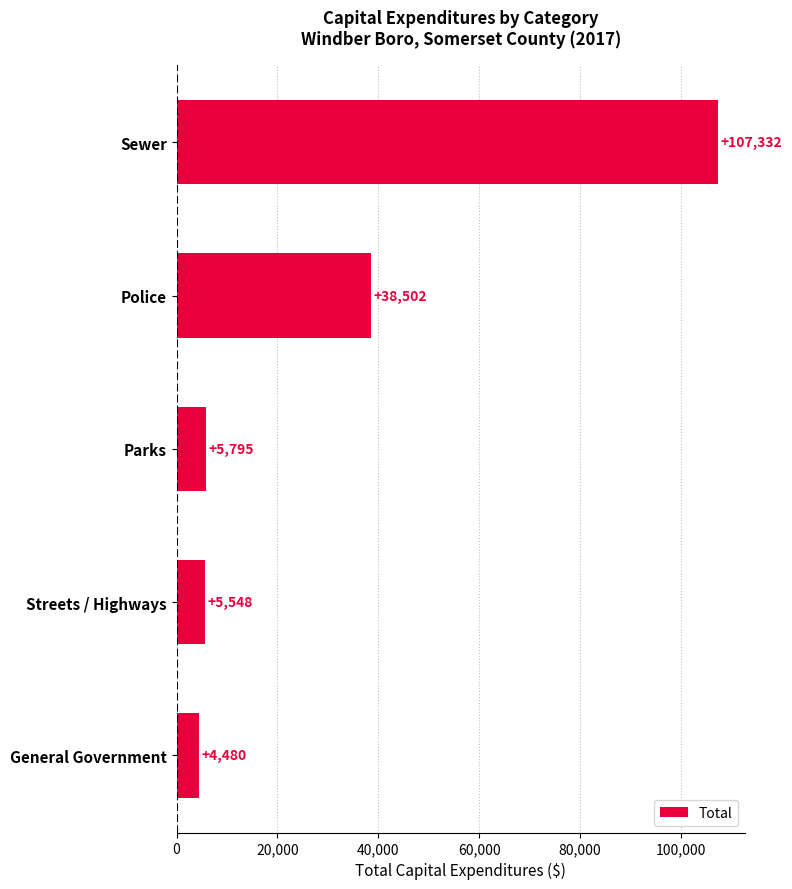

Reading bottom to top, transcribe all the data shown in this chart.

4480	5548	5795	38502	107332